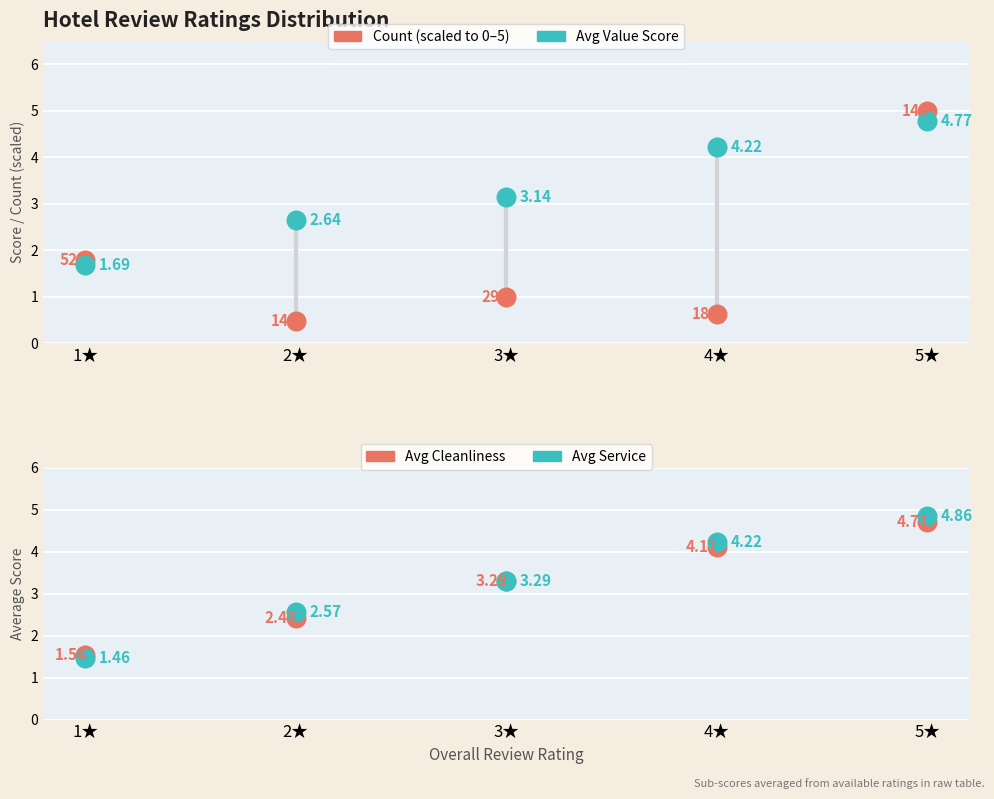

Which series contains the highest Y value?

Count (scaled)